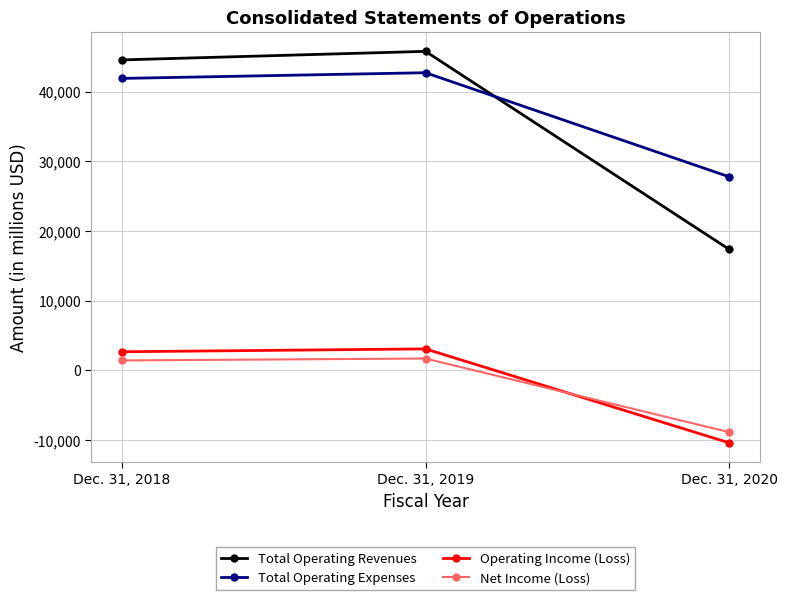

Rank the series by their maximum value, from lowest to highest.

Net Income (Loss), Operating Income (Loss), Total Operating Expenses, Total Operating Revenues